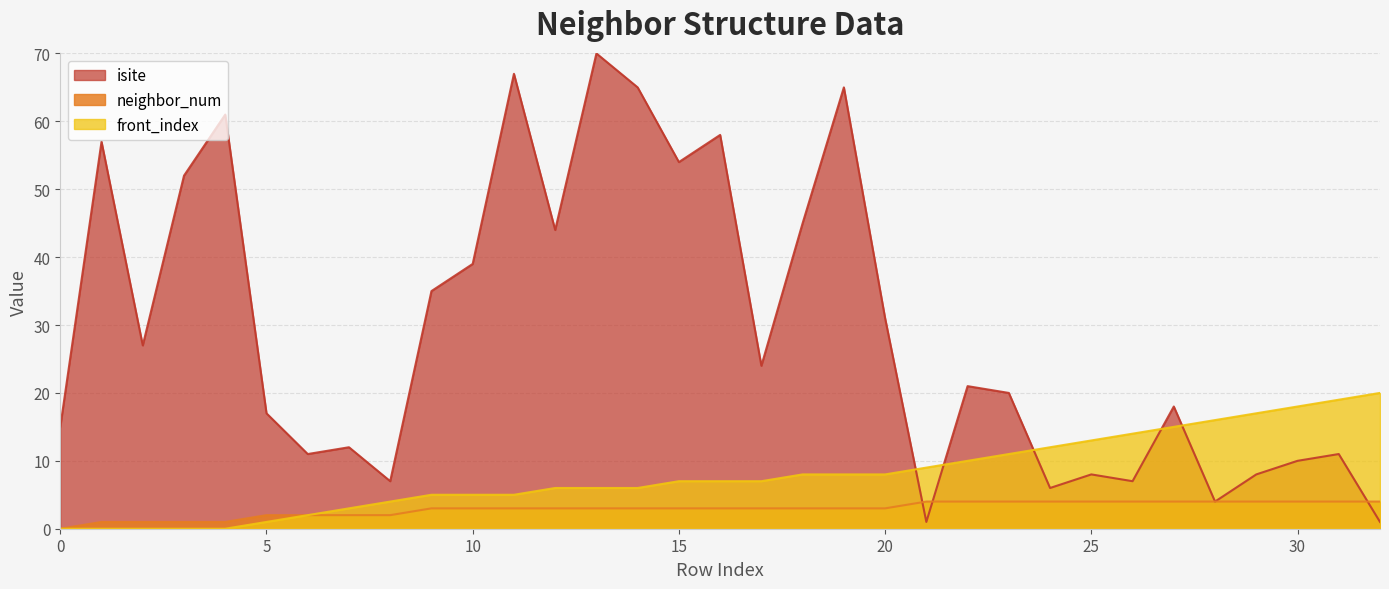

What is the spread (max minus min) of values at 15?

51